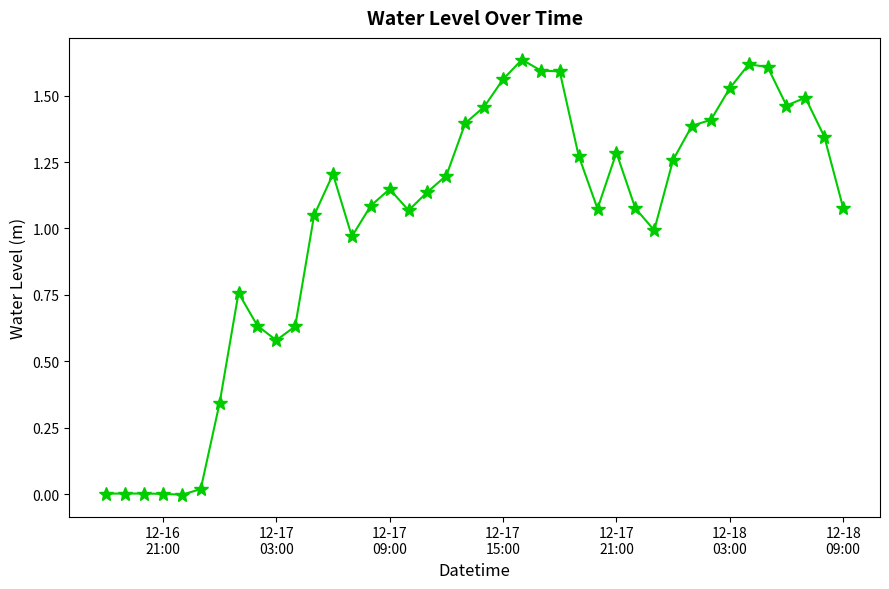

What is the sum of all values?

41.0